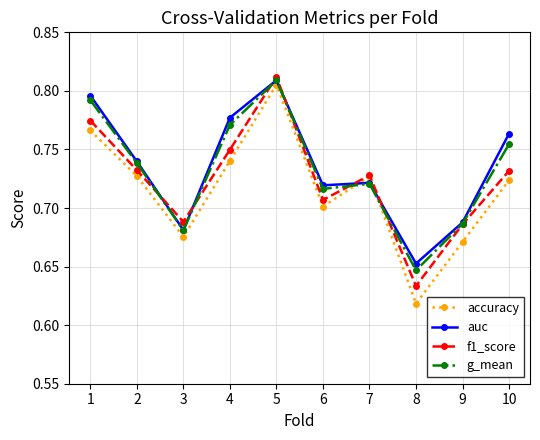

What are all the series names shown in the legend?

accuracy, auc, f1_score, g_mean